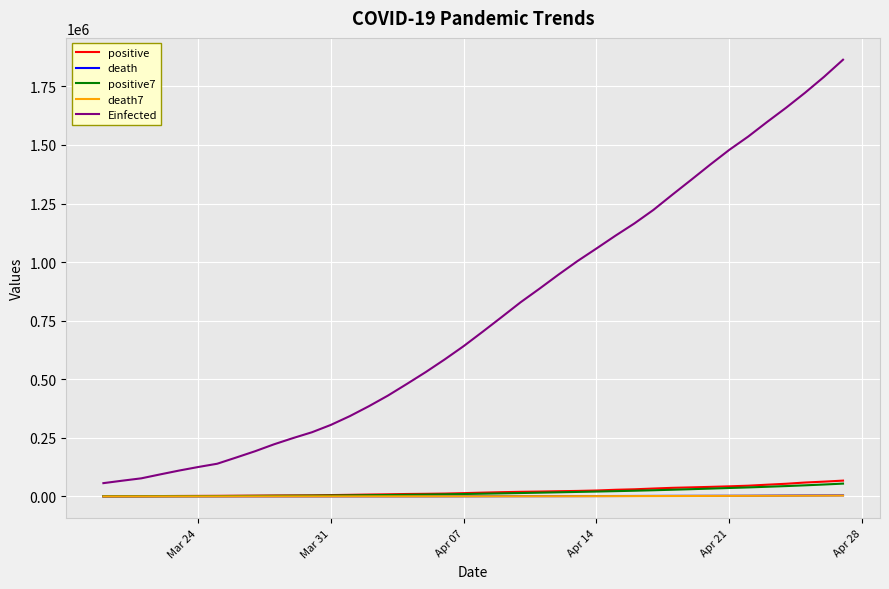

True or false: positive and Einfected cross at least once.

False